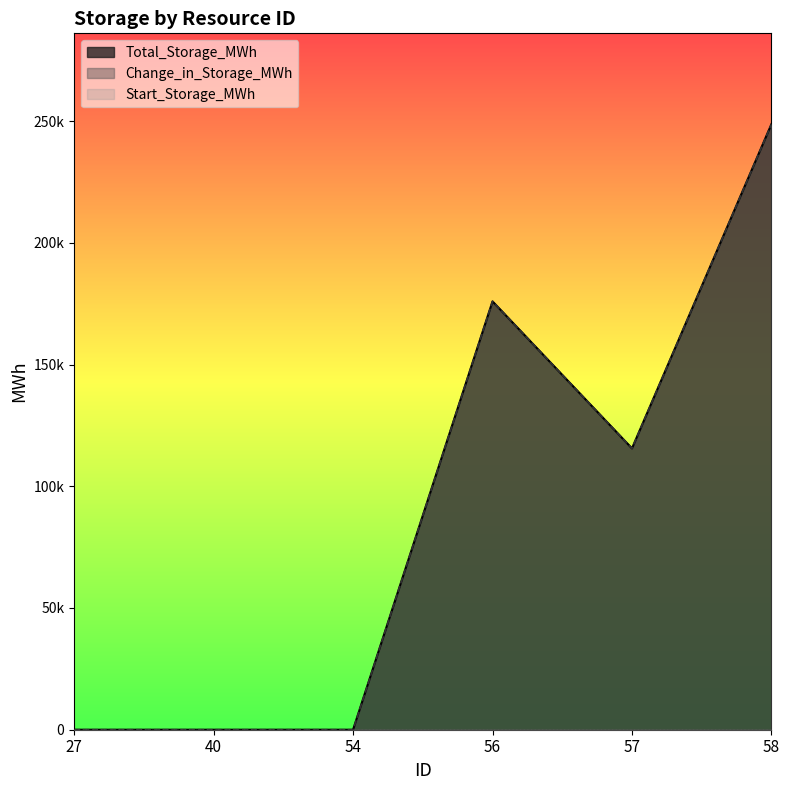

What is the average value of the Change_in_Storage_MWh series?

90035.9